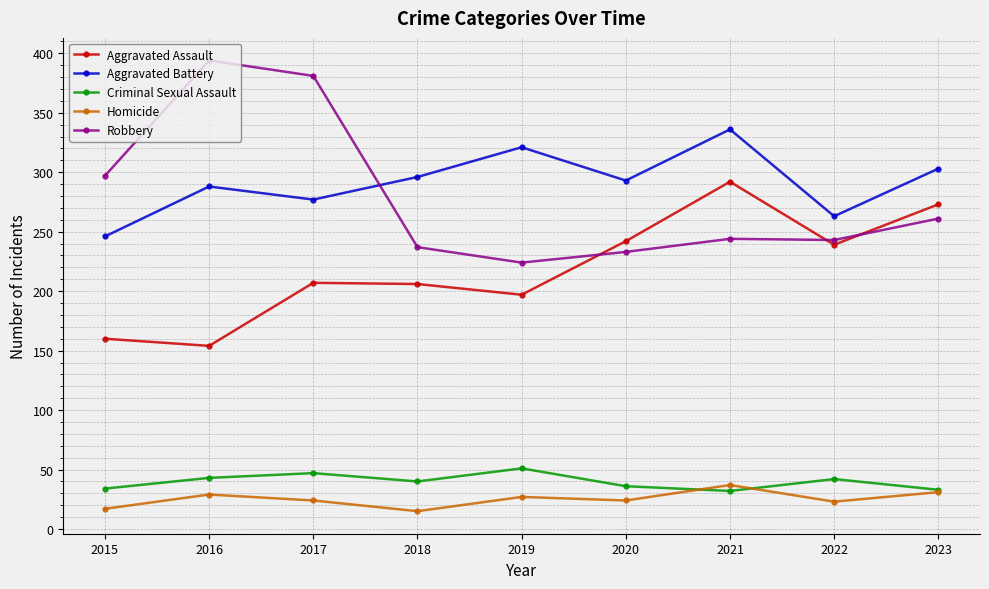

What is the smallest value displayed?

15